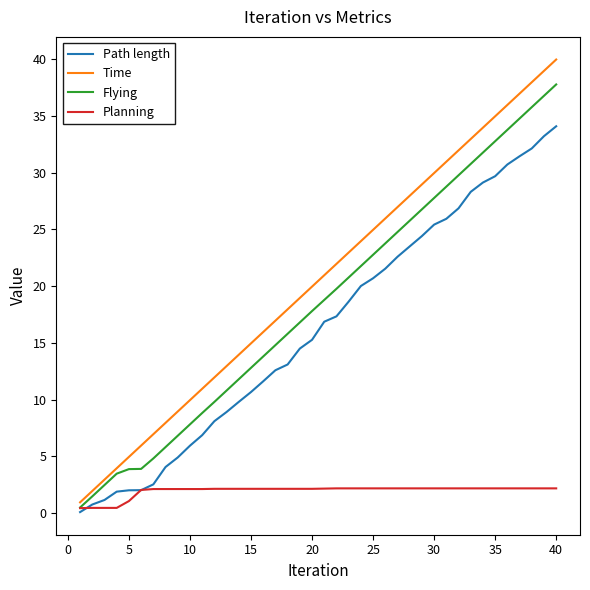

Which series has the widest spread of values?

Time